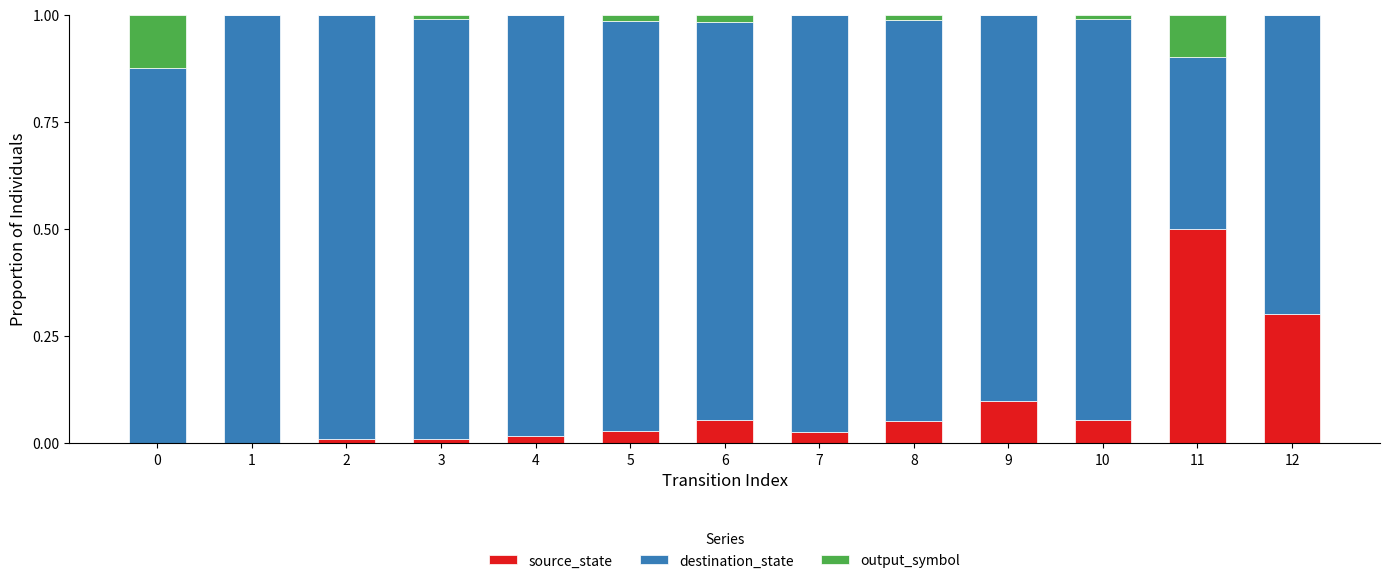

What is the highest value of the source_state series?

0.5